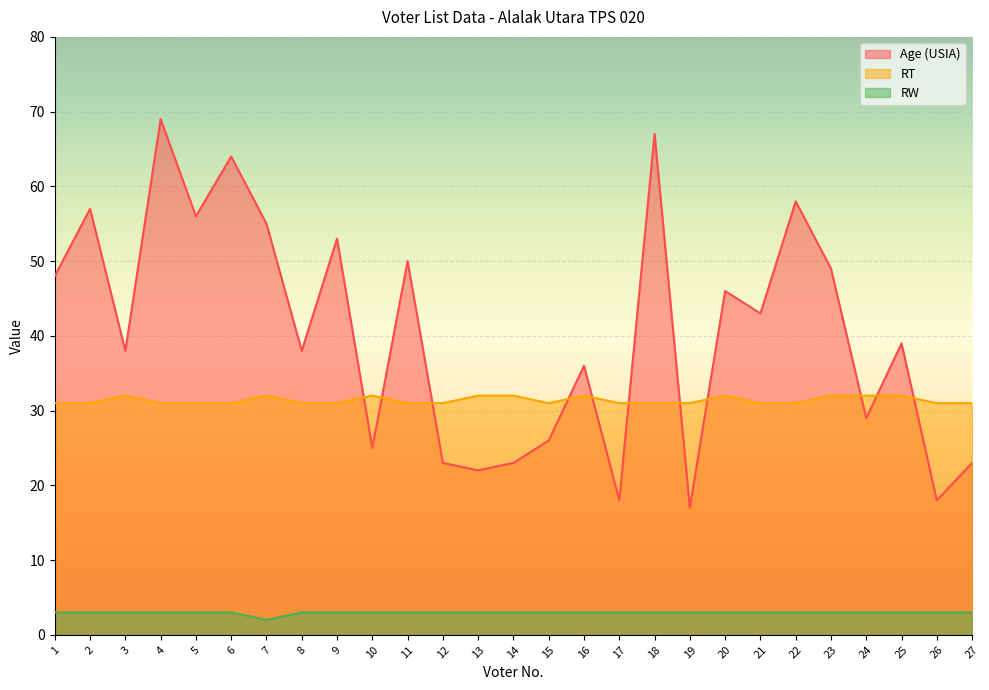

List the labels in order of RT value, smallest first.

1, 2, 4, 5, 6, 8, 9, 11, 12, 15, 17, 18, 19, 21, 22, 26, 27, 3, 7, 10, 13, 14, 16, 20, 23, 24, 25